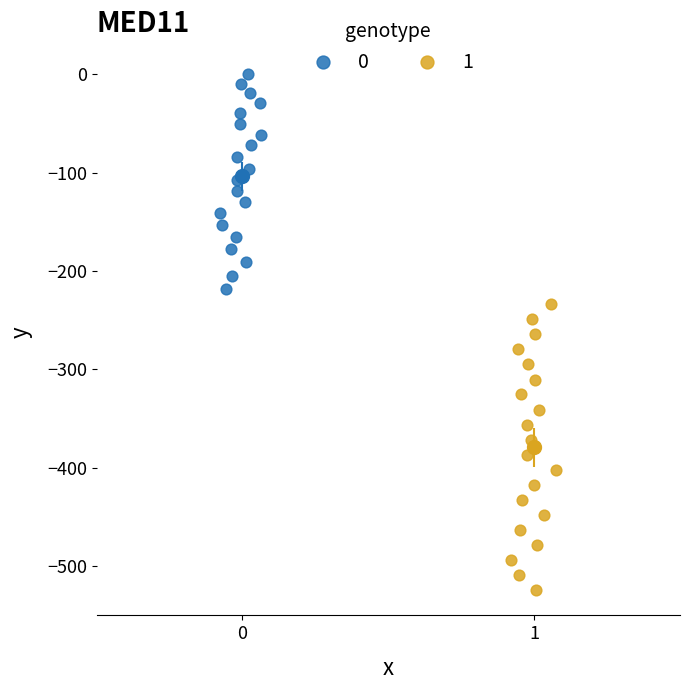

What are all the series names shown in the legend?

0, 1